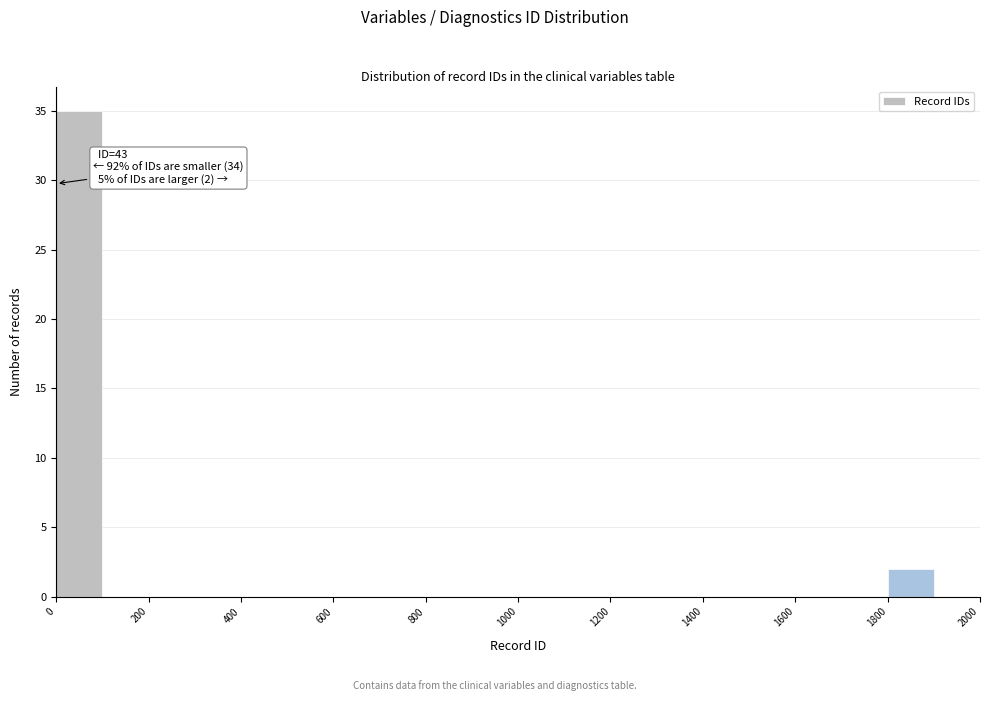

Over which range of the x-axis is the bar tallest?

0 to 100